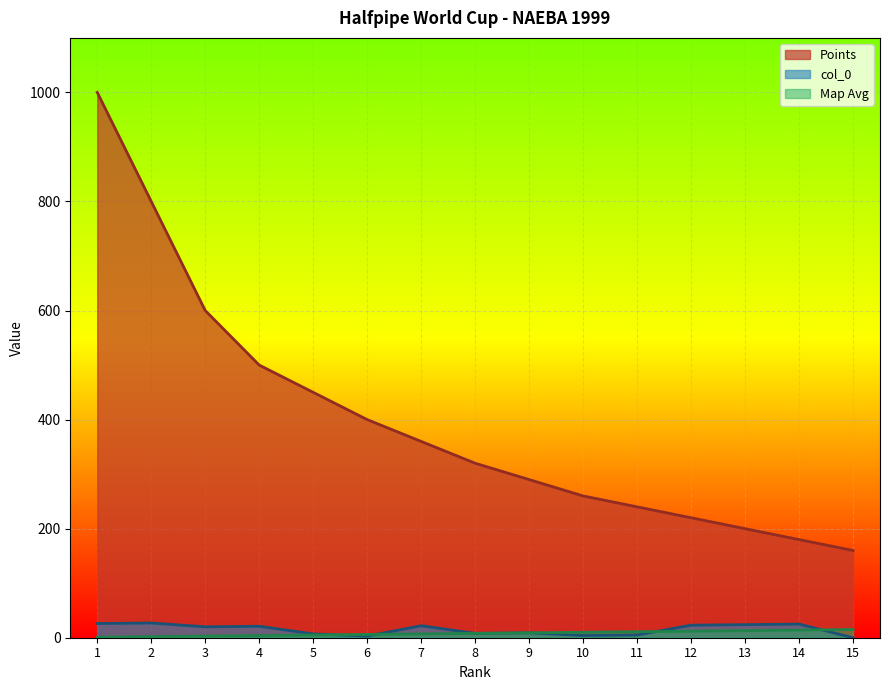

Count the number of data series in this chart.

3